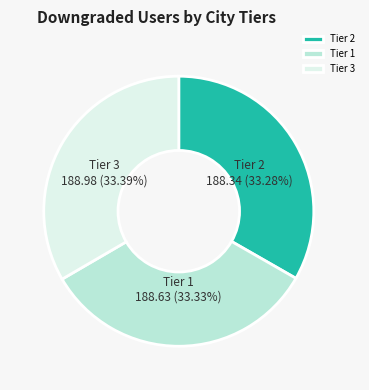

What is the ratio of the value at Tier 3 to the value at Tier 1?

1.0